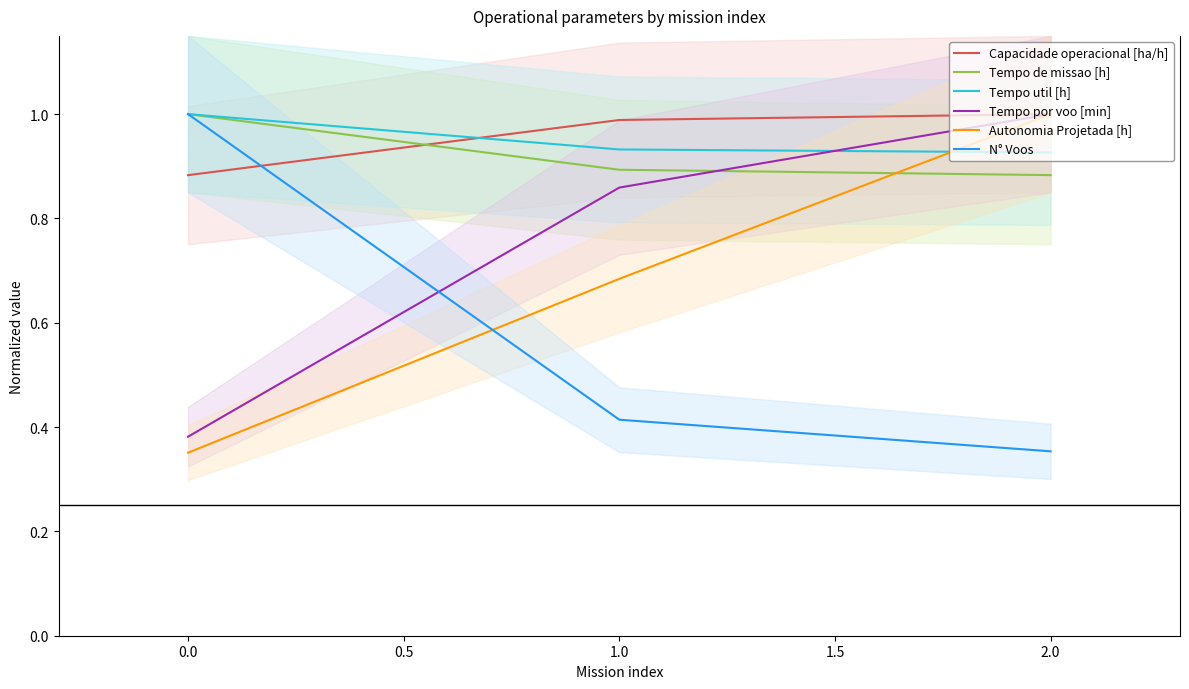

List the series in order of their peak value, lowest first.

Capacidade operacional [ha/h], Tempo de missao [h], Tempo util [h], Tempo por voo [min], Autonomia Projetada [h], N° Voos